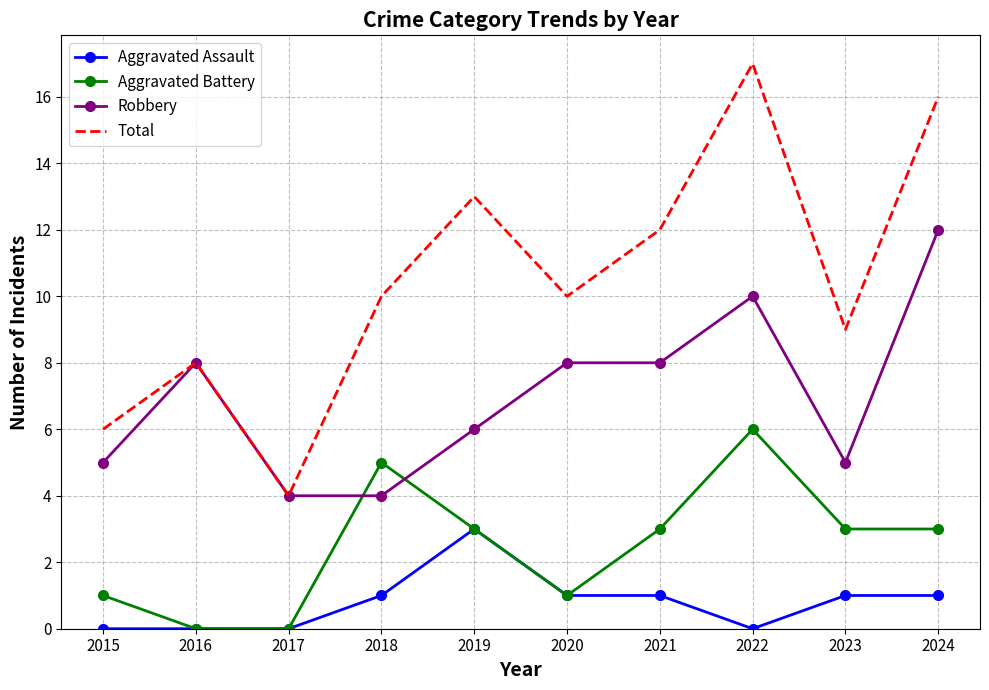

What is the difference between the highest and lowest values at 2017?

4